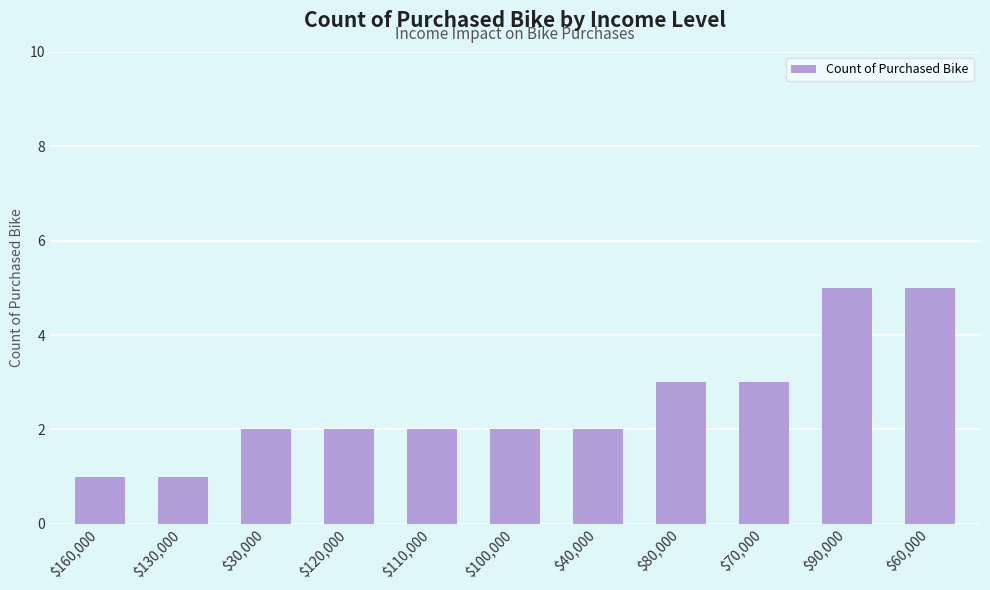

What is the maximum value shown in the chart?

5